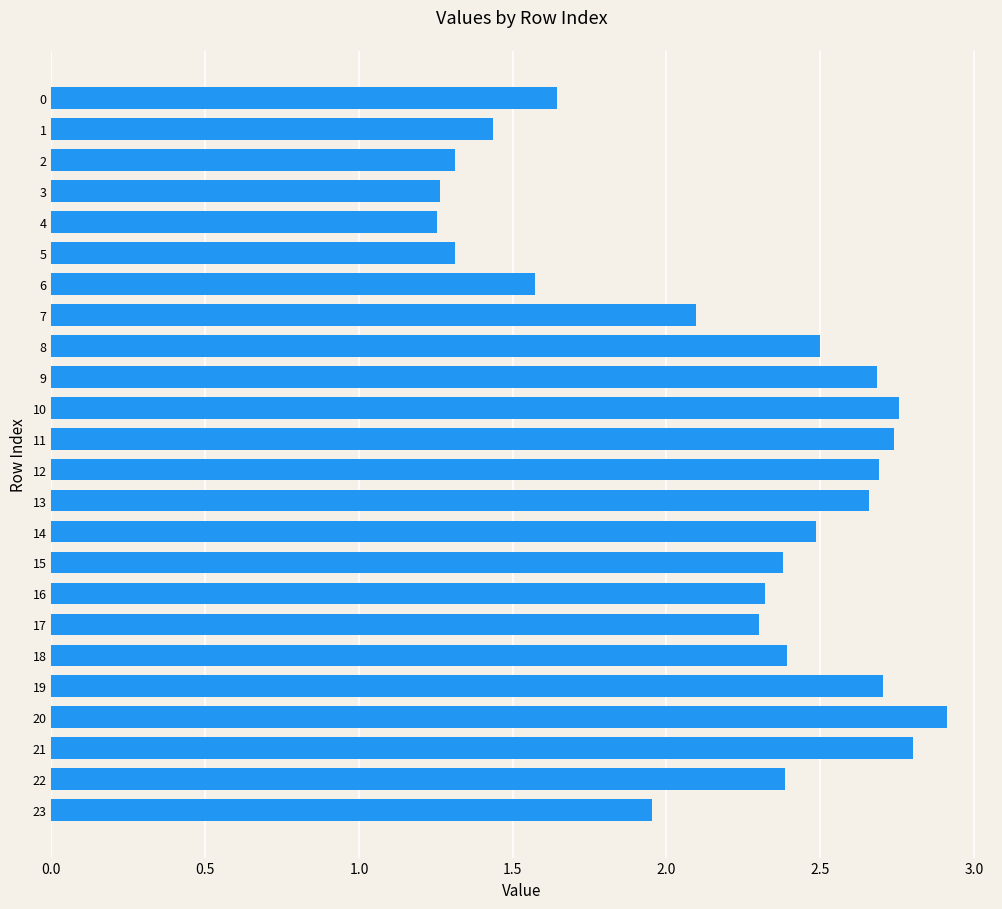

What is the change in value from 9 to 18?

-0.3